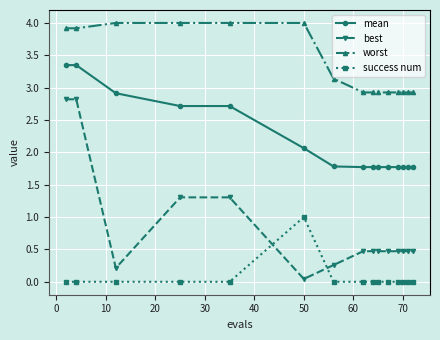

Which series has the largest range (max minus min)?

best